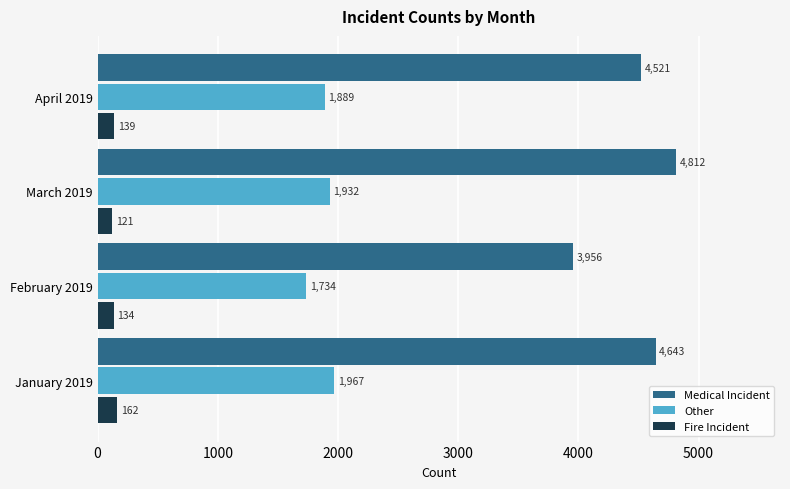

The value of Other at February 2019 is 910. True or false?

False